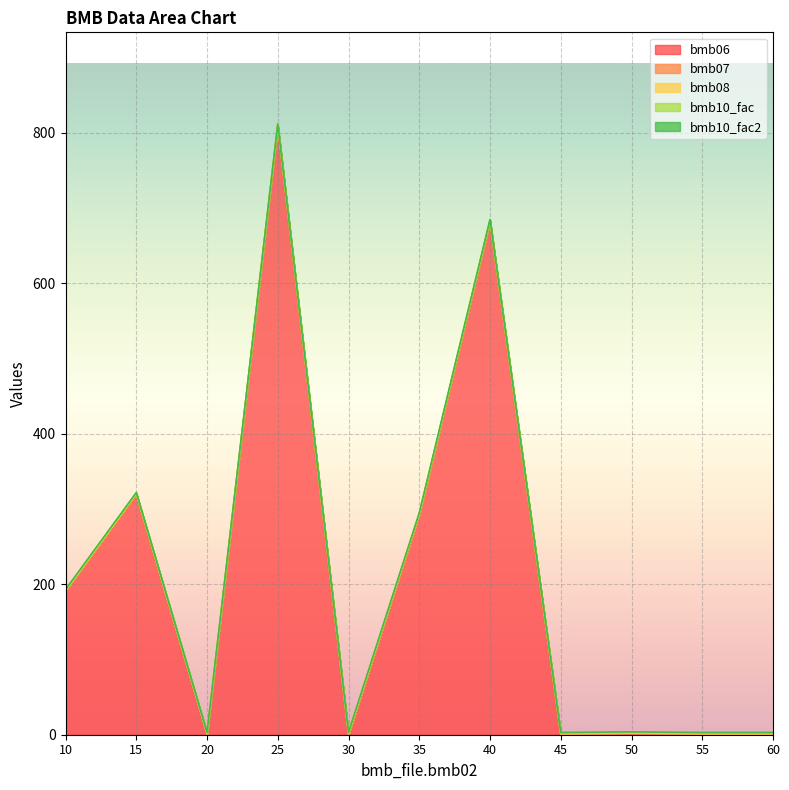

At 40, list the series in order from largest to smallest.

bmb06, bmb07, bmb10_fac, bmb10_fac2, bmb08